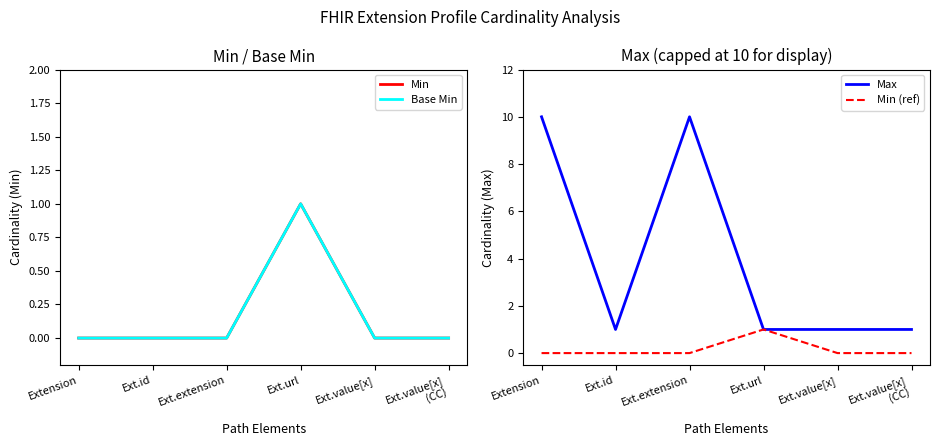

What is the difference between the second highest and minimum values in the Max series?

9